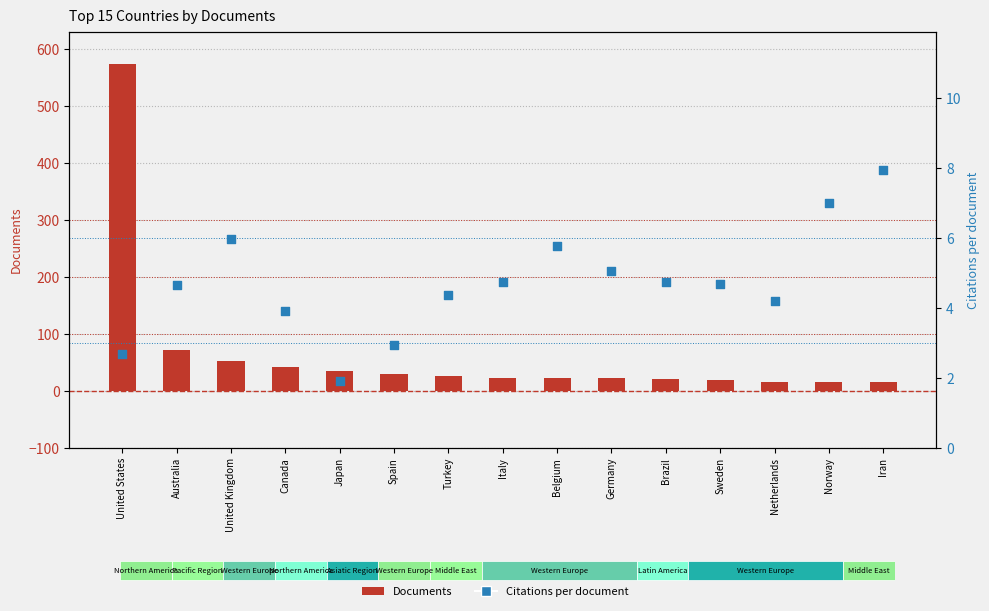

Is the value of Citations per document at United States greater than the value of Documents at Australia?

No